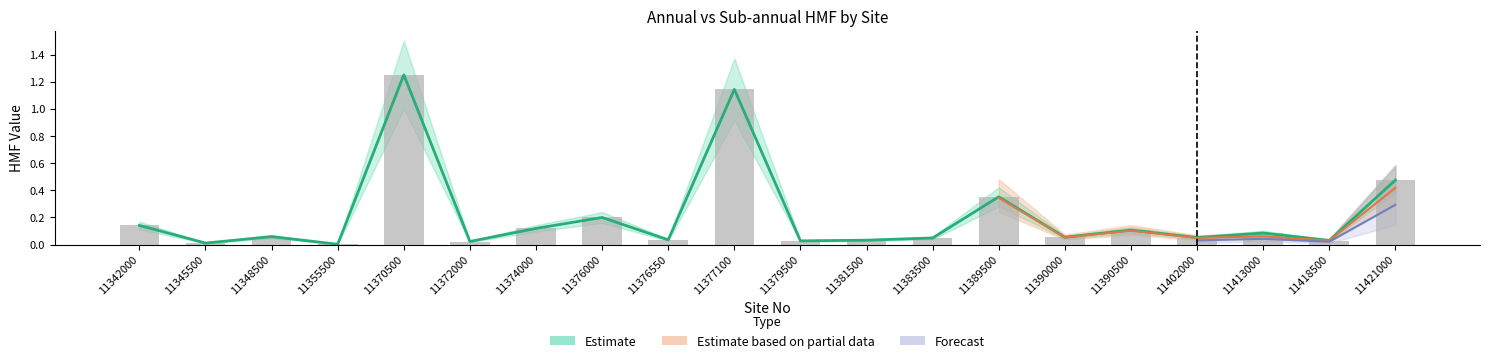

The chart shows a value of 0.0 at 11355500. True or false?

True